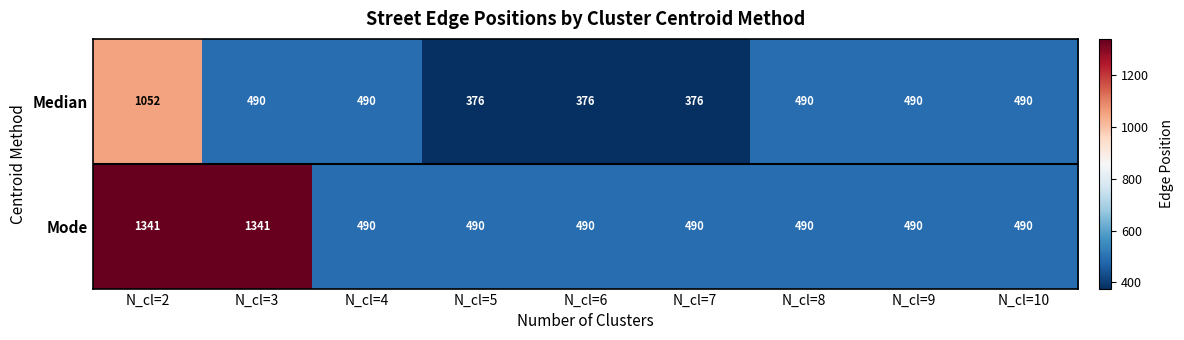

Rank the series by their maximum value, from lowest to highest.

Median, Mode